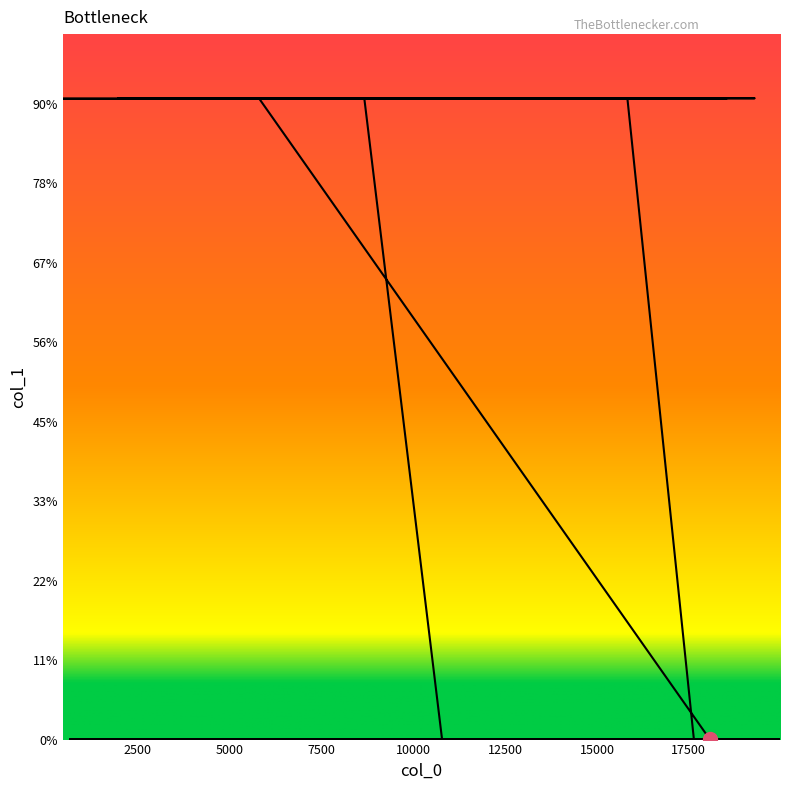

Where is the first local maximum?

8667